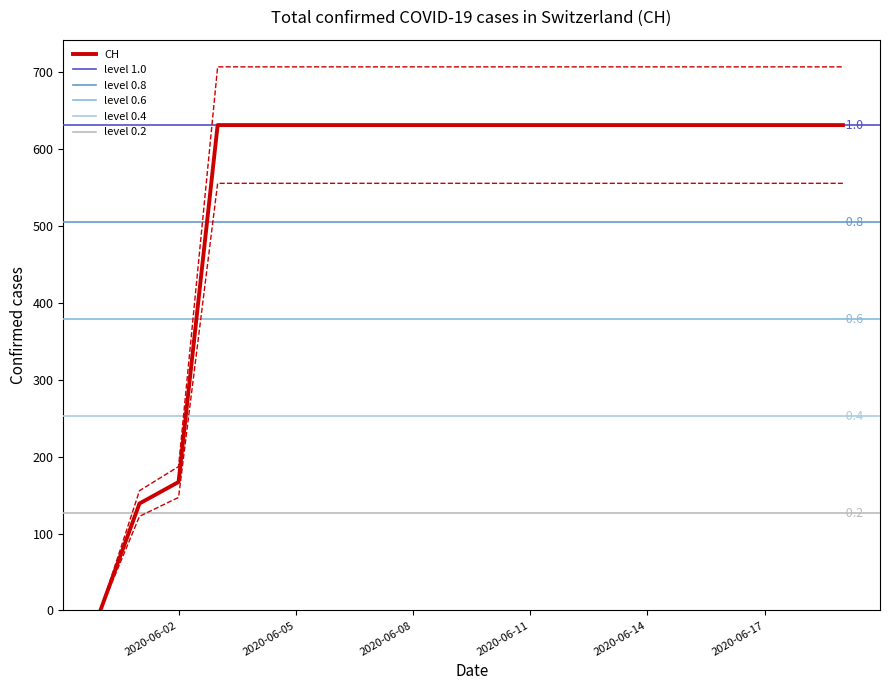

How many series are shown in this chart?

1